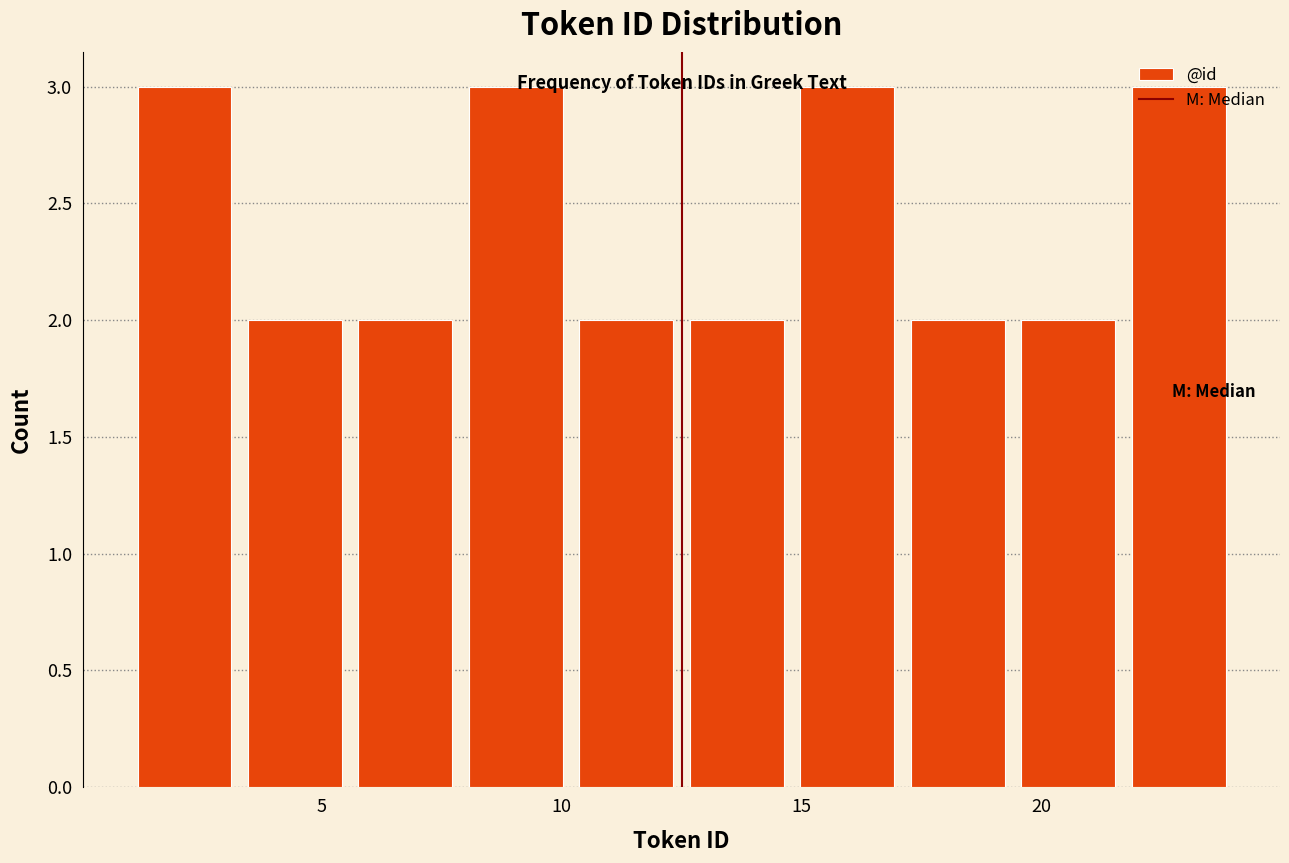

Reading left to right, list every bar in this chart as the range it spans on the x-axis followed by its height. Neither the bar edges nor the heights are printed on the chart, so give them approximately, as read against the axes.

1.0 to 3.3: 3
3.3 to 5.6: 2
5.6 to 7.9: 2
7.9 to 10.2: 3
10.2 to 12.5: 2
12.5 to 14.8: 2
14.8 to 17.1: 3
17.1 to 19.4: 2
19.4 to 21.7: 2
21.7 to 24.0: 3